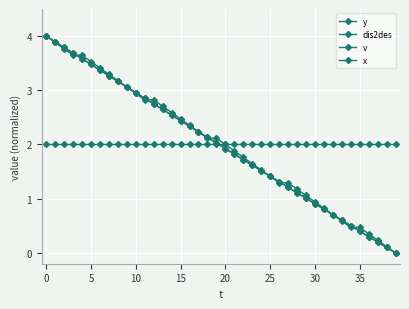

Is this an area chart (filled region under the line)?

No